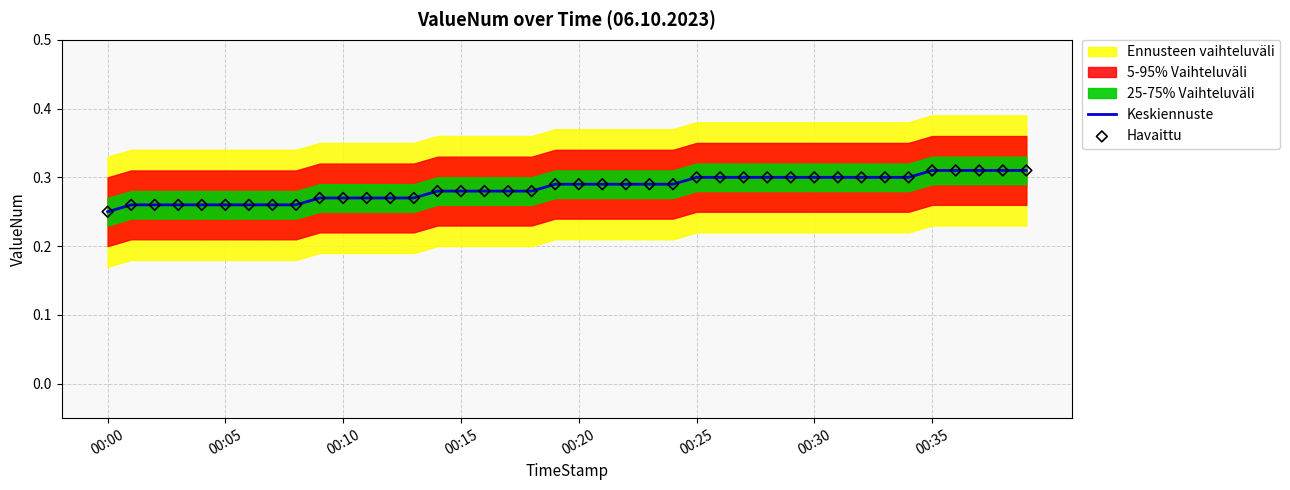

True or false: Keskiennuste has a value of 0.4 at 00:35.

False